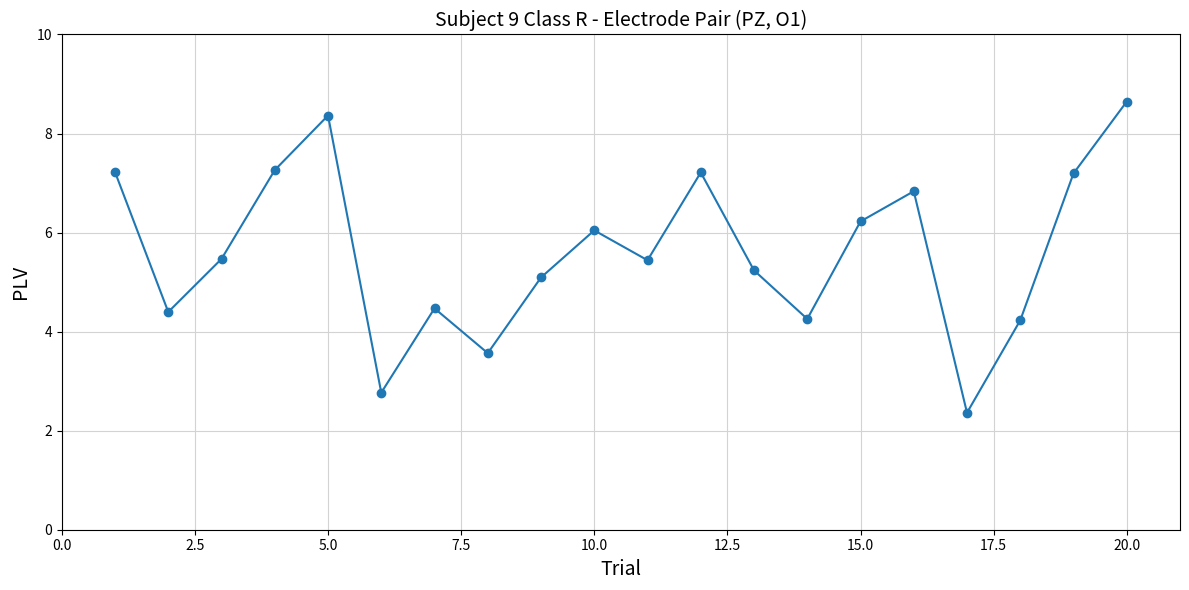

What is the value of the 8th point from the left?

3.6